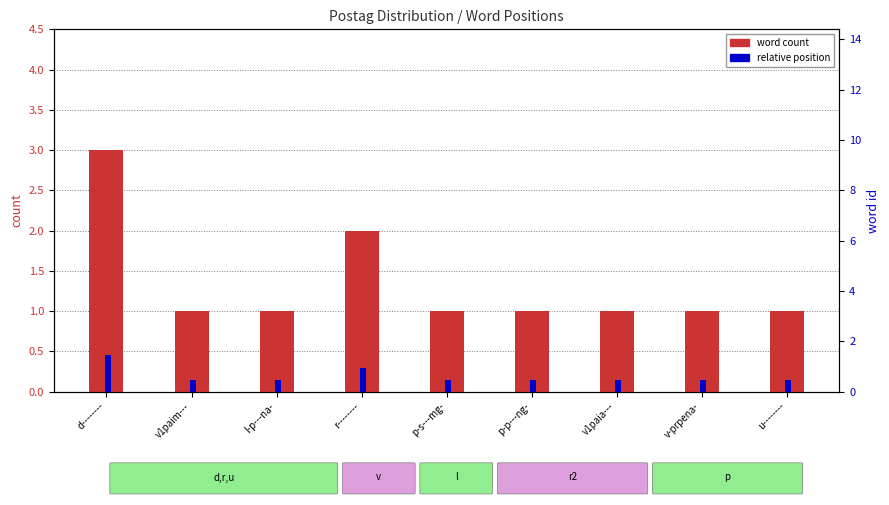

What position from the right is u--------?

1